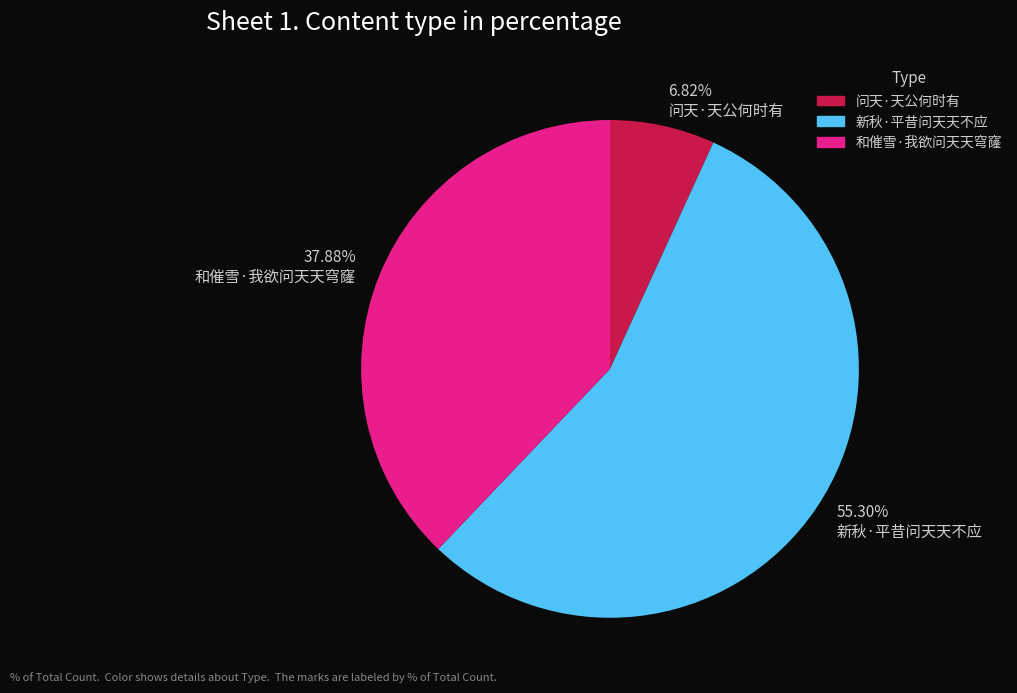

Is it true that 问天·天公何时有 is 7% of the pie?

True